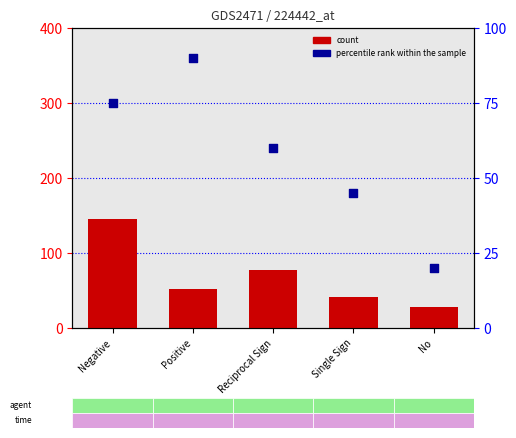

At which category is the sum across all series the highest?

Negative